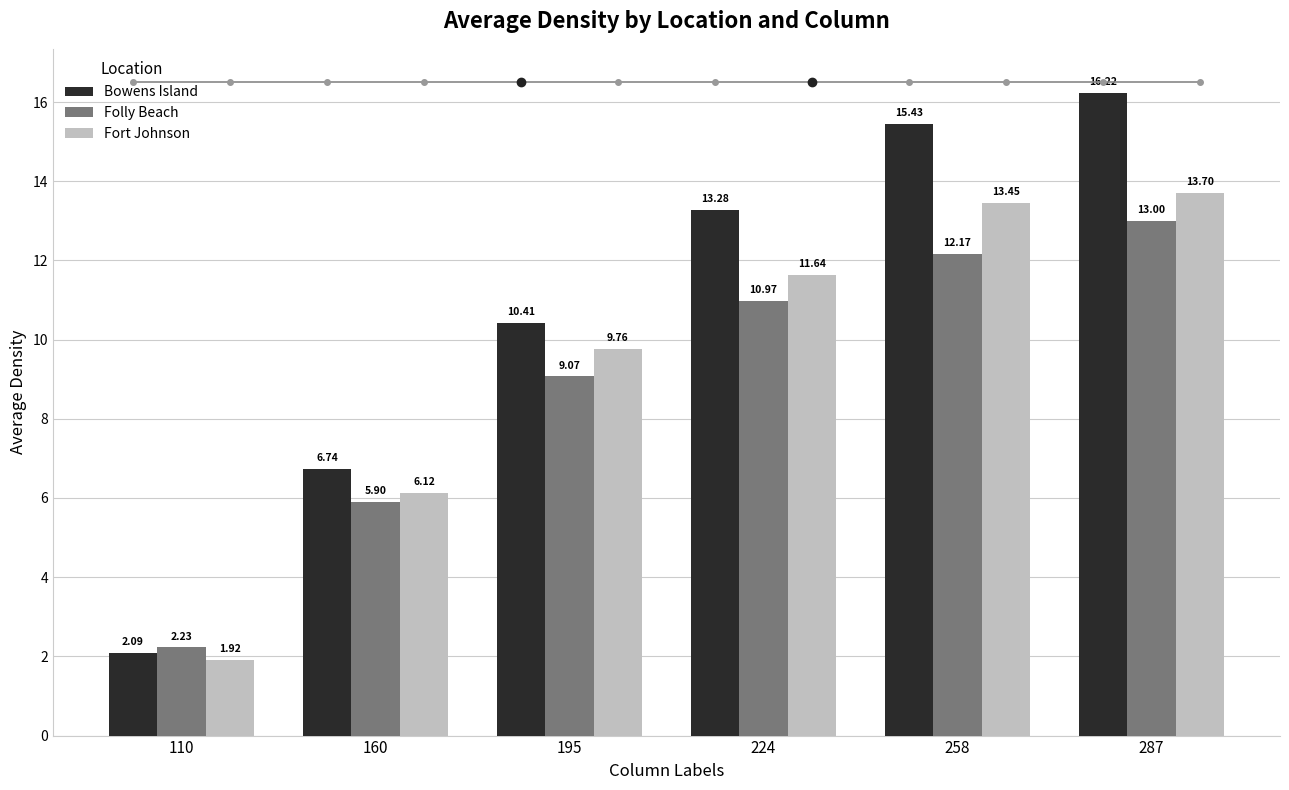

Rank the series at 224 from highest to lowest value.

Bowens Island, Fort Johnson, Folly Beach